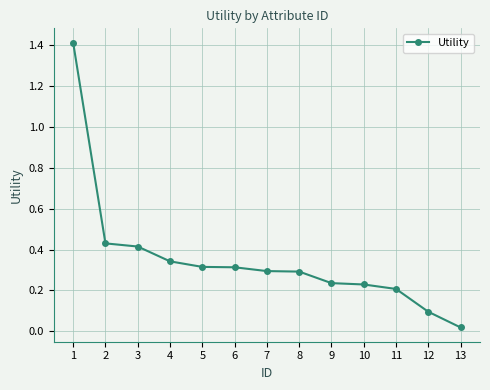

What is the difference between the maximum and minimum values?

1.4